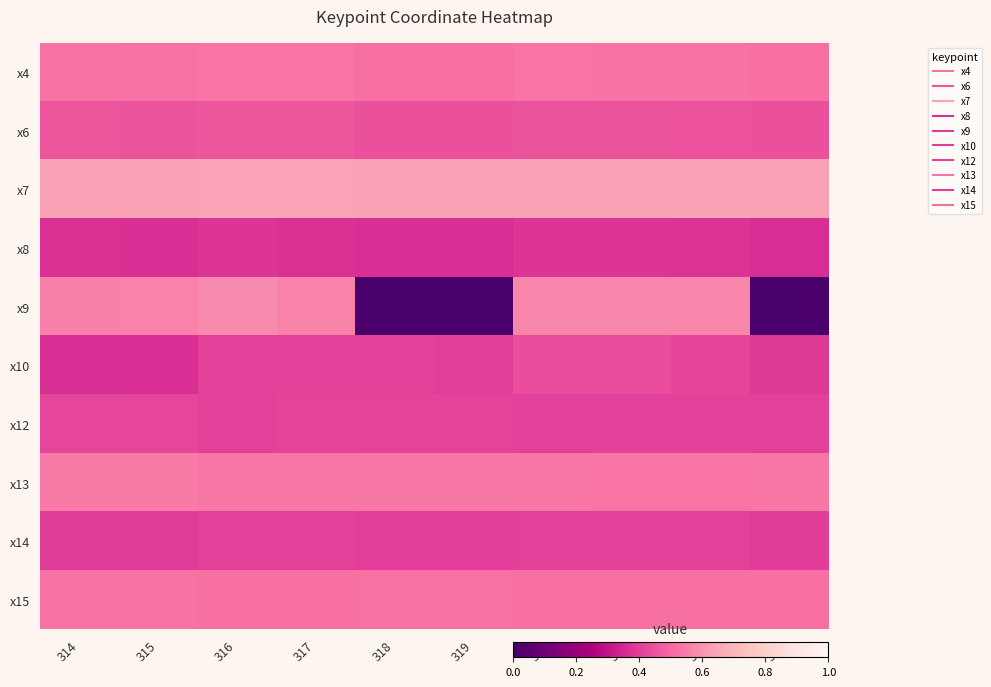

Which series changed the most between 316 and 322?

x10